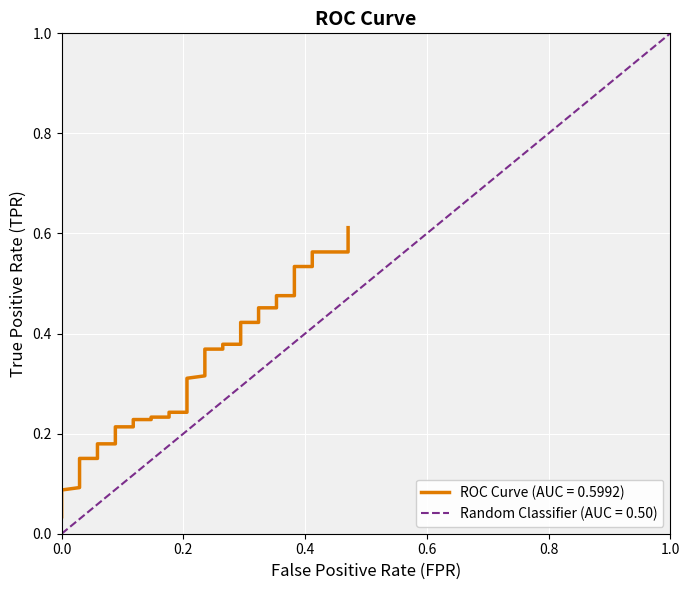

How many lines are shown in the chart?

2